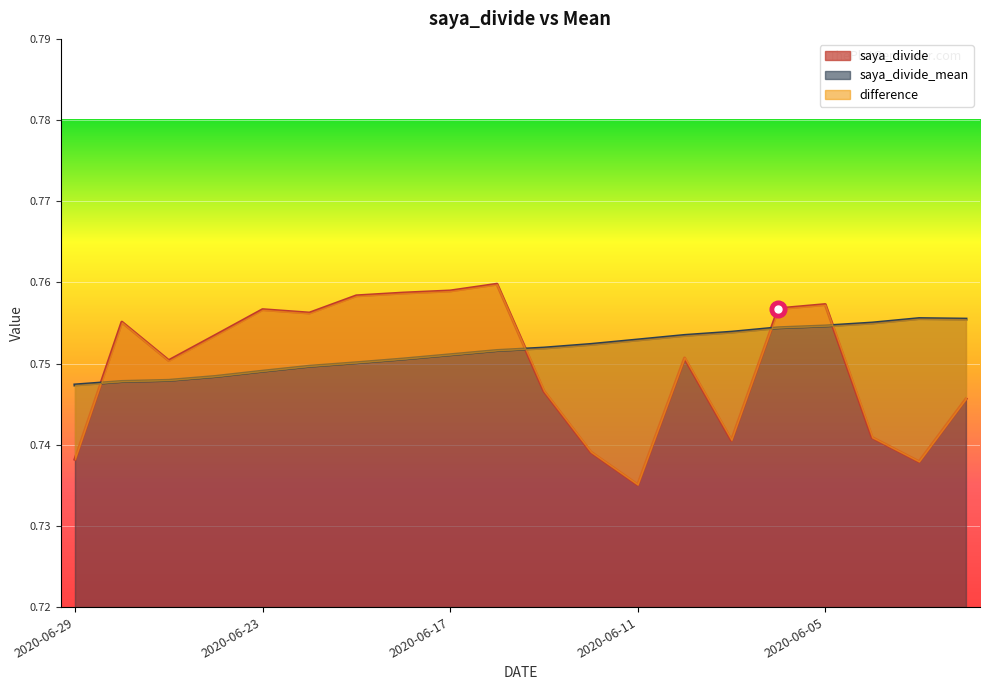

Is the value of saya_divide_mean at 2020-06-12 greater than the value of saya_divide at 2020-06-02?

Yes